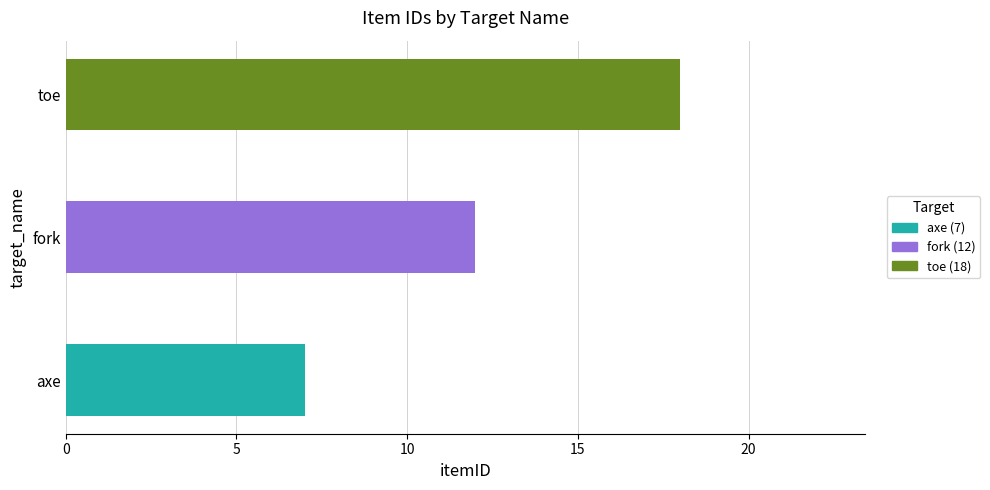

How many bars are there in total?

3